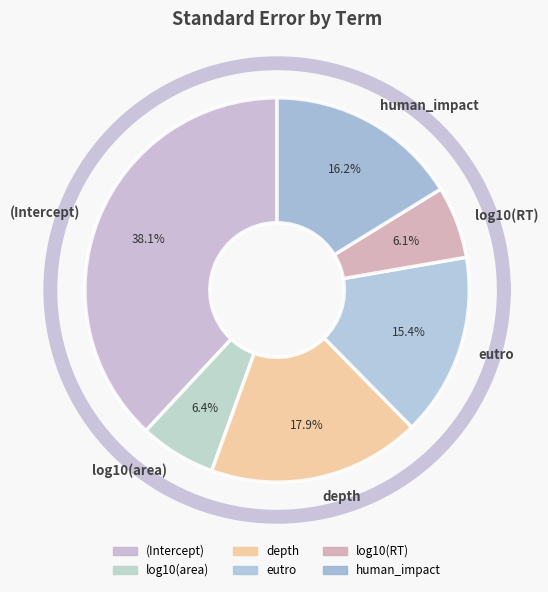

What is the largest slice in the pie chart?

(Intercept)